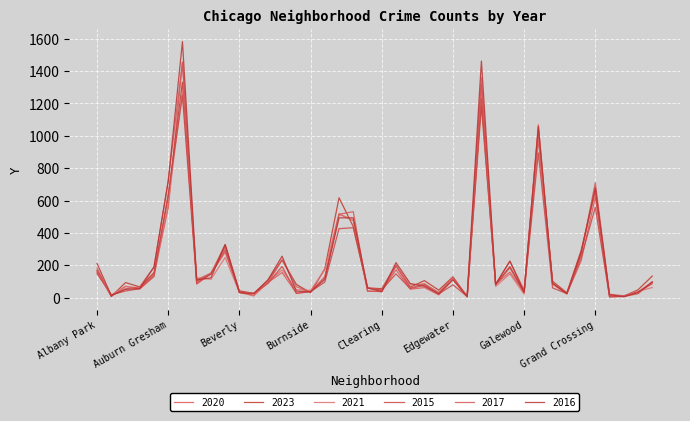

Which series has the widest spread of values?

2016